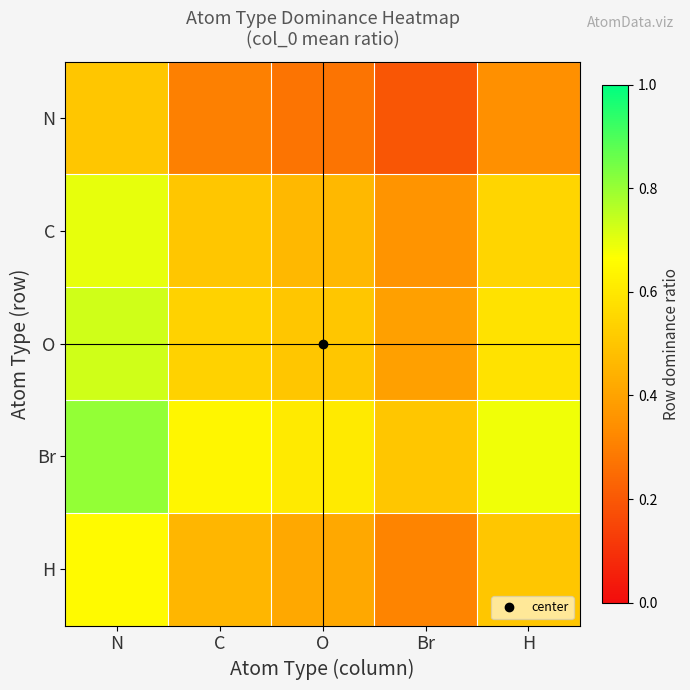

What is the maximum value shown in the chart?

0.8